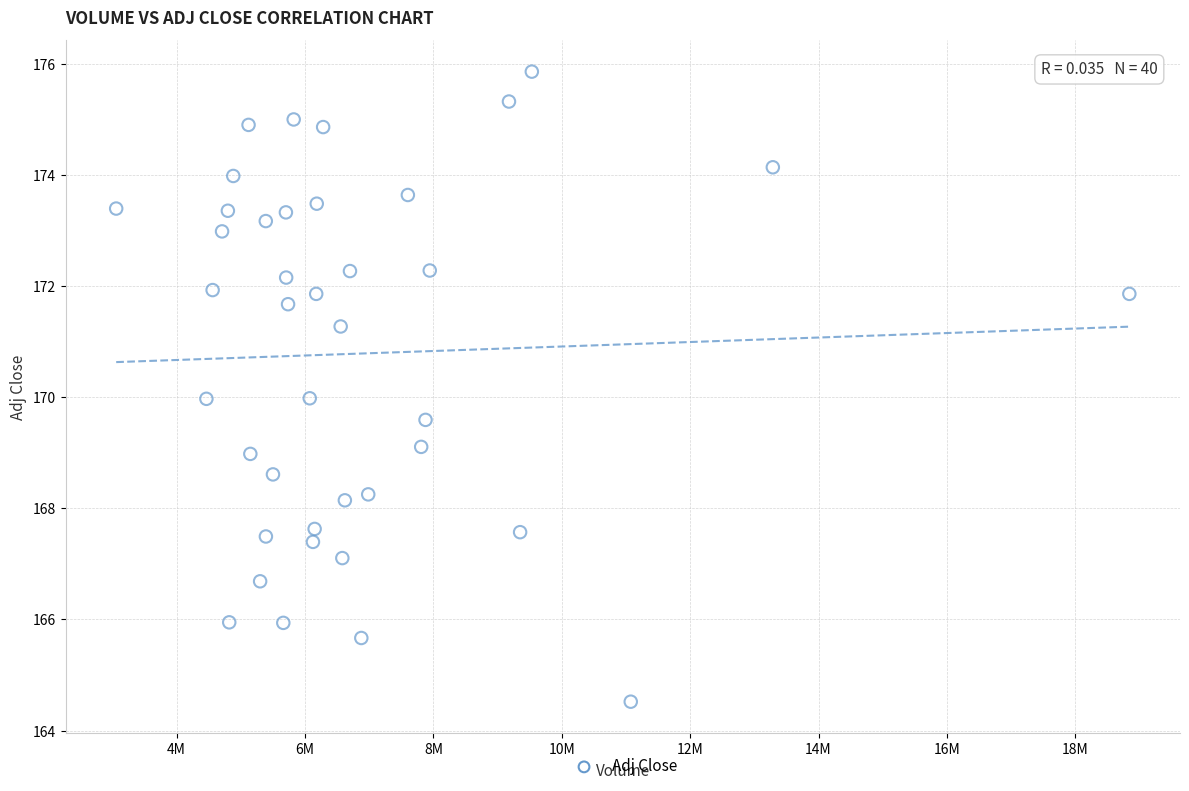

What is the range of Y values (max minus min)?

11.3